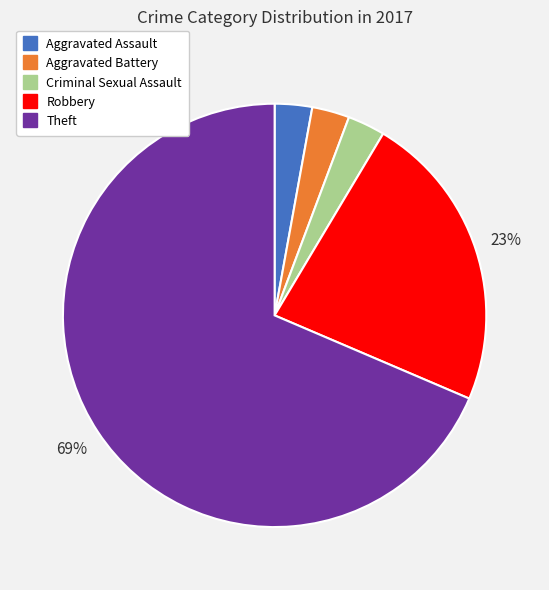

True or false: Robbery accounts for 23% of the total.

True